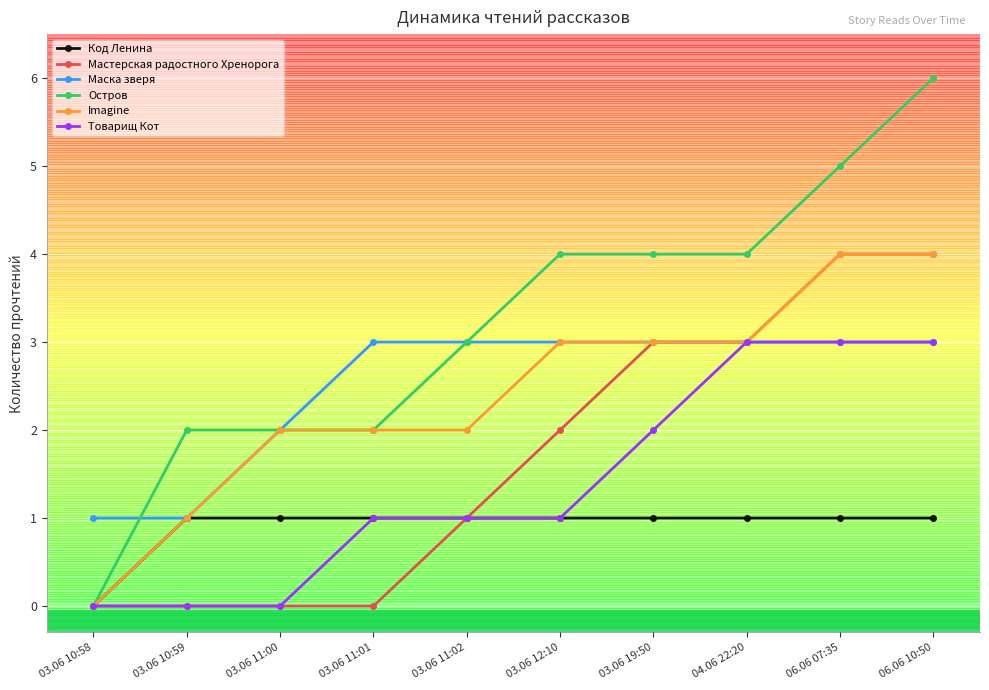

Is the value of Код Ленина at 03.06 11:02 greater than the value of Imagine at 03.06 11:02?

No